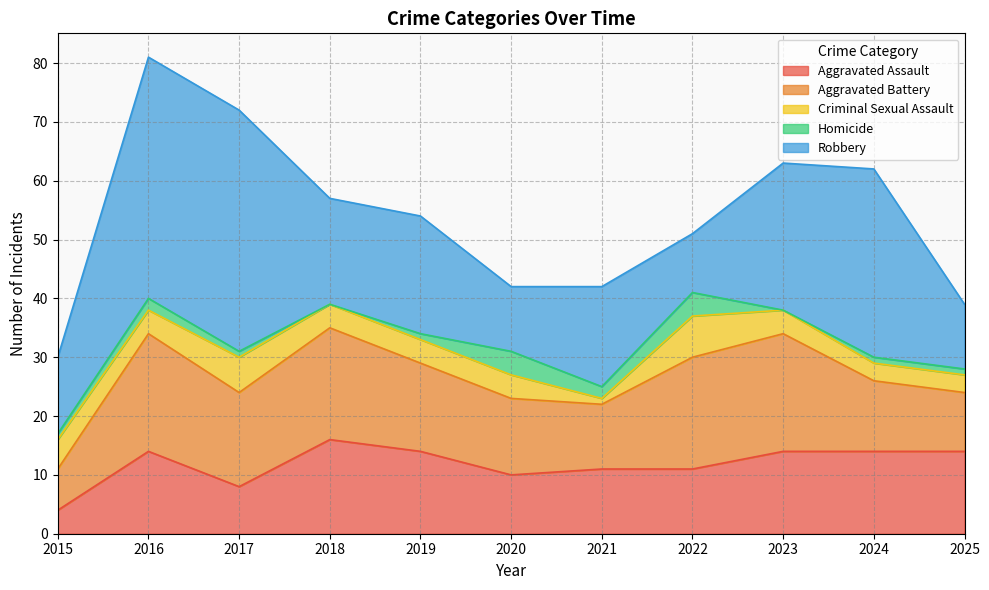

Rank the categories by Robbery value from highest to lowest.

2016, 2017, 2024, 2023, 2019, 2018, 2021, 2015, 2020, 2025, 2022